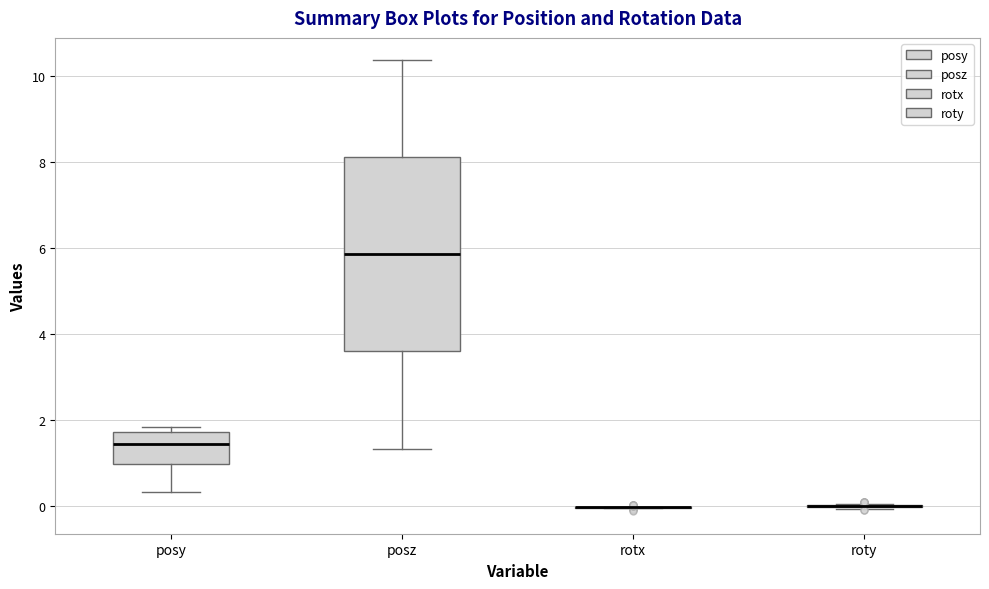

Comparing the boxes themselves (not the whiskers), which one is the tallest?

posz